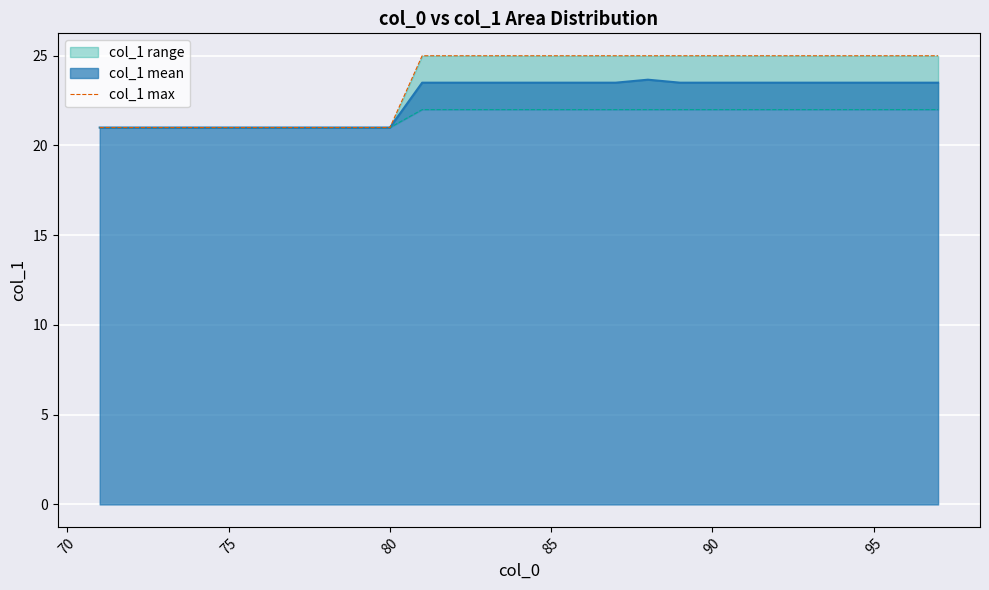

The value of col_1 mean at 75 is 21.0. True or false?

True